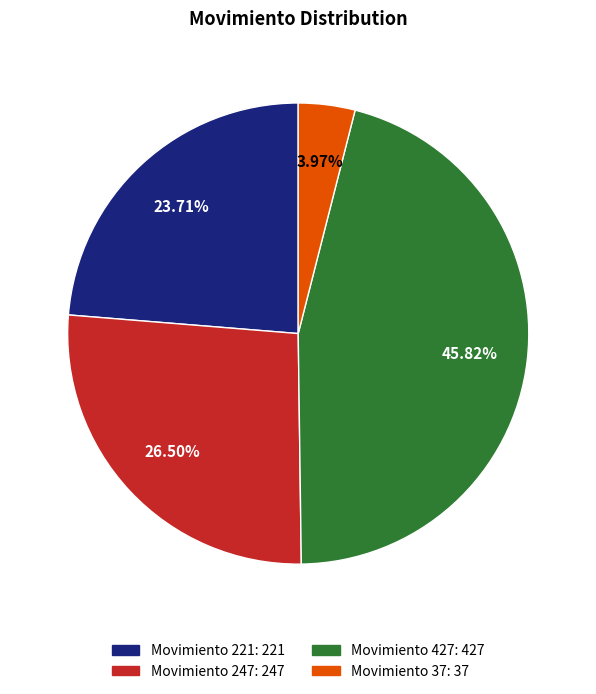

Is there any slice that represents more than half of the pie?

No